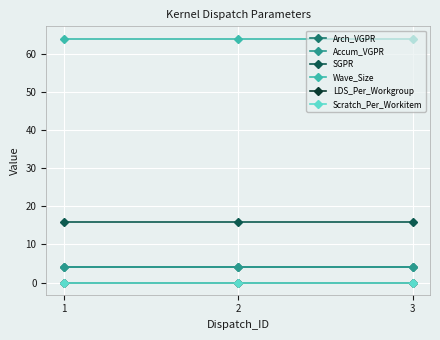

Does the chart have visible grid lines?

Yes